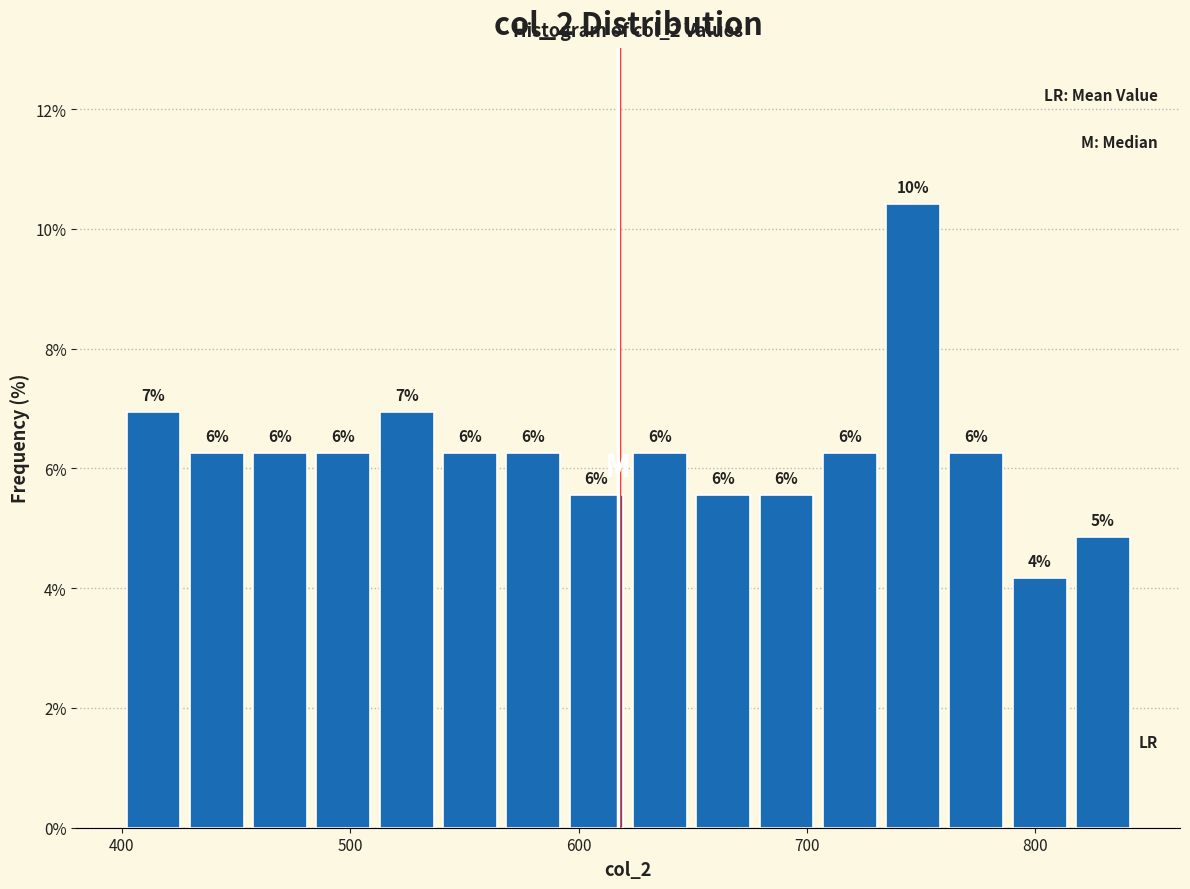

Read against the x-axis, roughly where is the centre of the tallest bar?

750